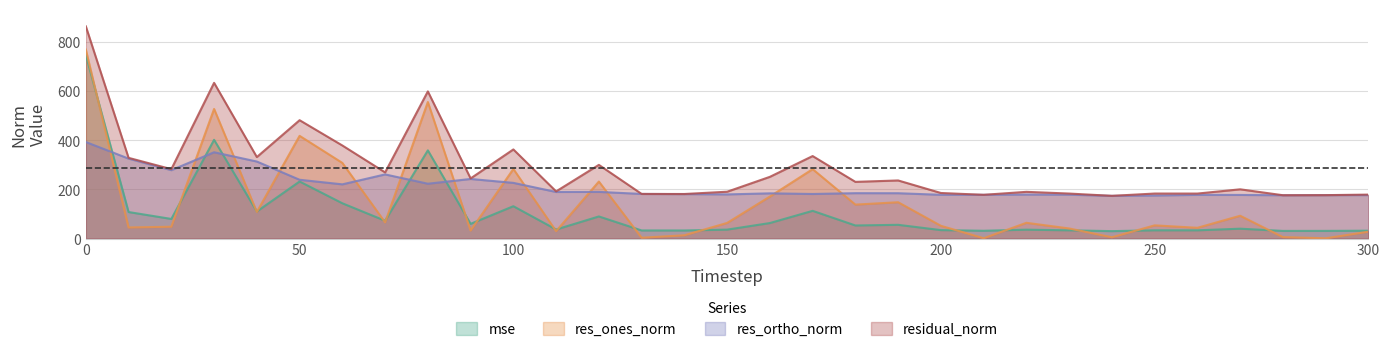

True or false: res_ones_norm has more than 0 points higher than both neighbors.

True